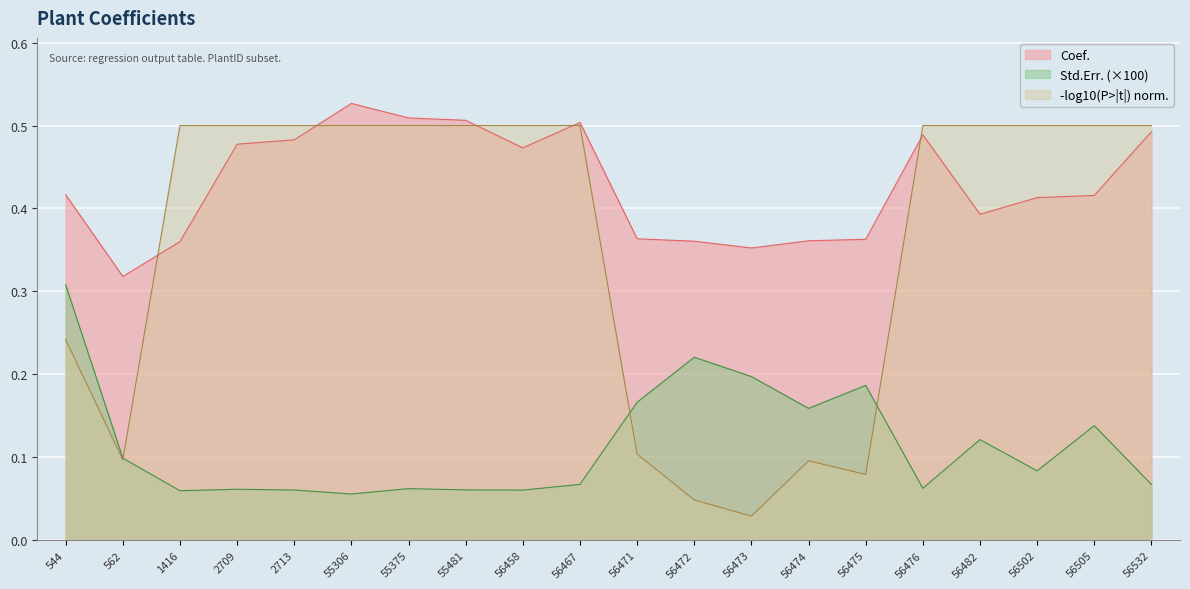

What is the difference between the second highest and second lowest values in the Coef. series?

0.2